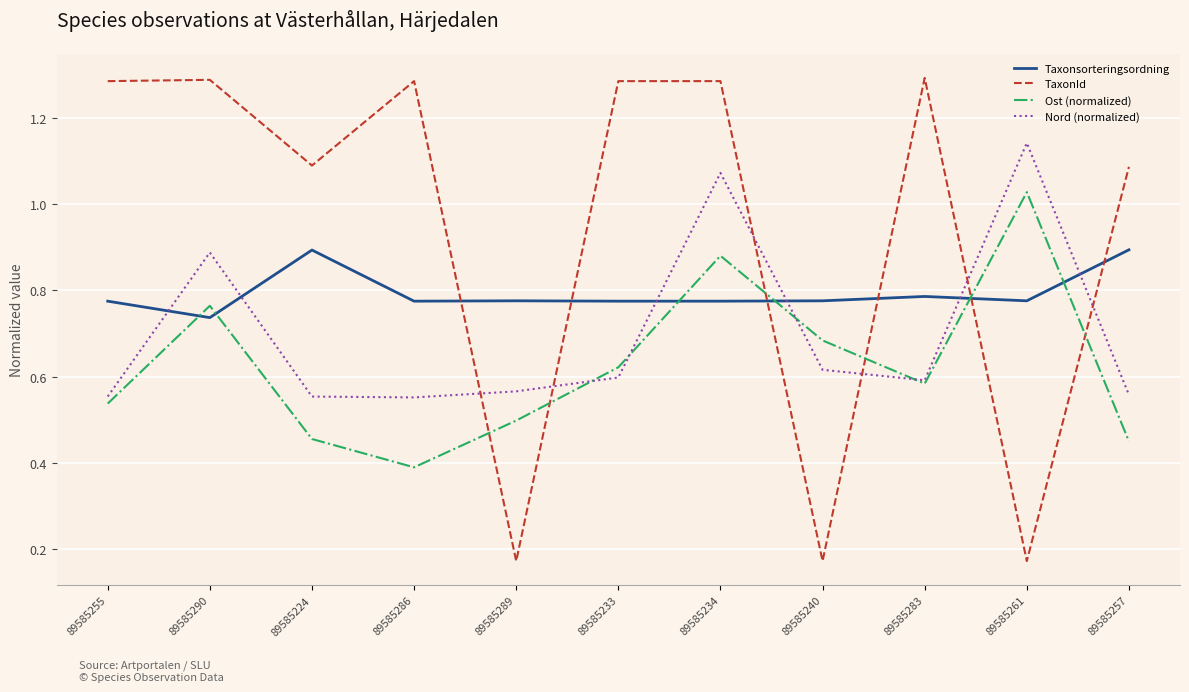

At which category is the sum across all series the highest?

89585234